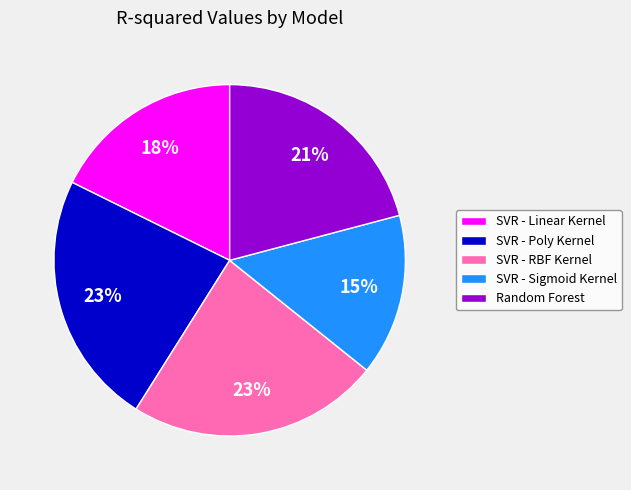

Is it true that Random Forest is 6% of the pie?

False